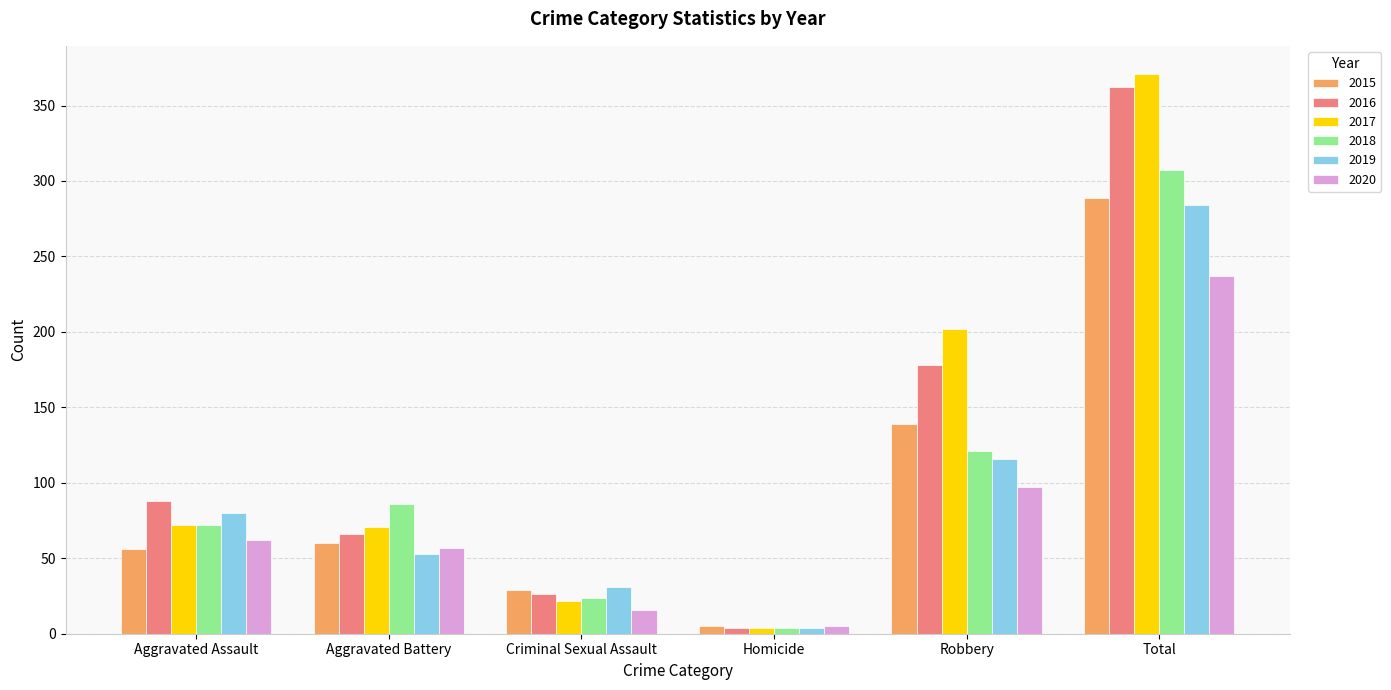

At how many categories does at least one series exceed 220?

1